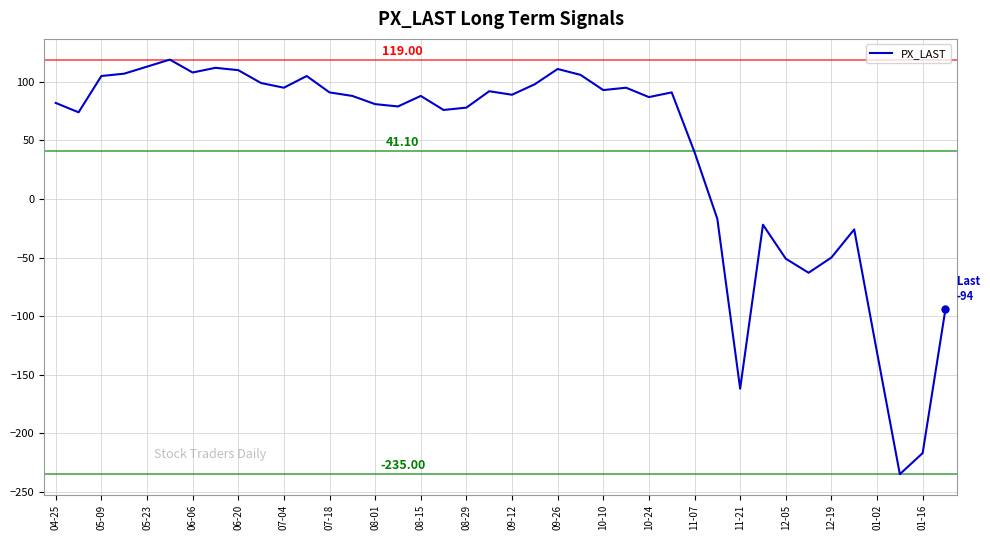

What is the difference between the maximum and minimum values?

354